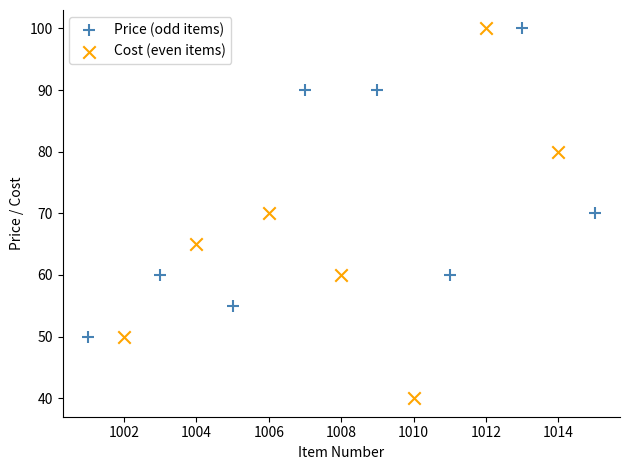

What are all the series names shown in the legend?

Price (odd items), Cost (even items)